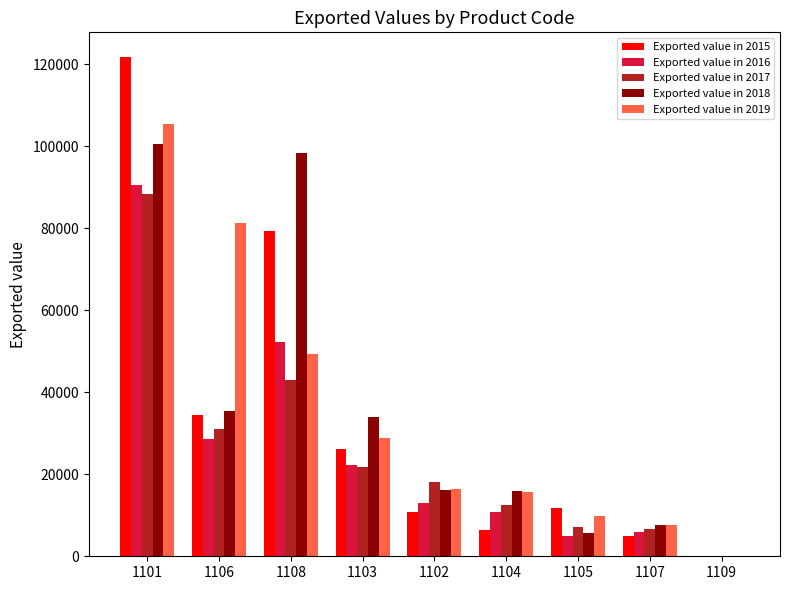

What are all the series names shown in the legend?

Exported value in 2015, Exported value in 2016, Exported value in 2017, Exported value in 2018, Exported value in 2019